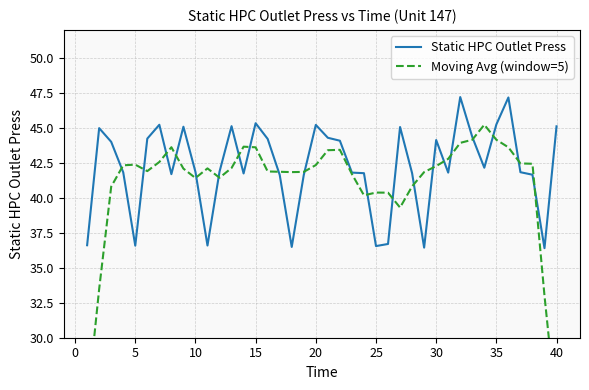

What is the highest value of the Static HPC Outlet Press series?

47.2